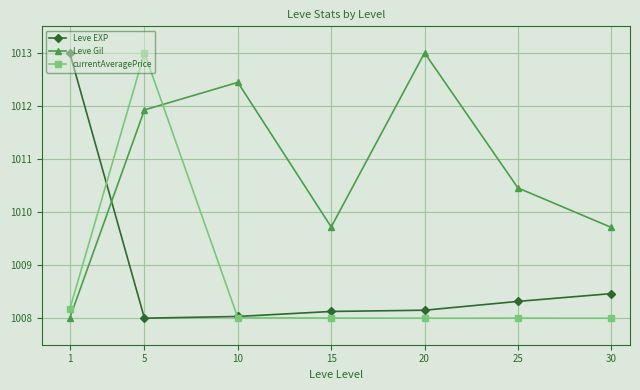

What is the value of the Leve Gil point at the 5th from the left?

1013.0